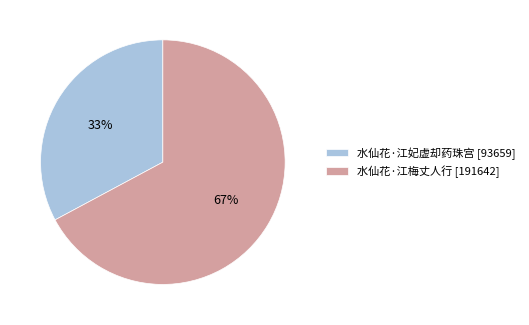

What percentage is the 水仙花·江妃虚却药珠宫 slice, to the nearest percent?

33%